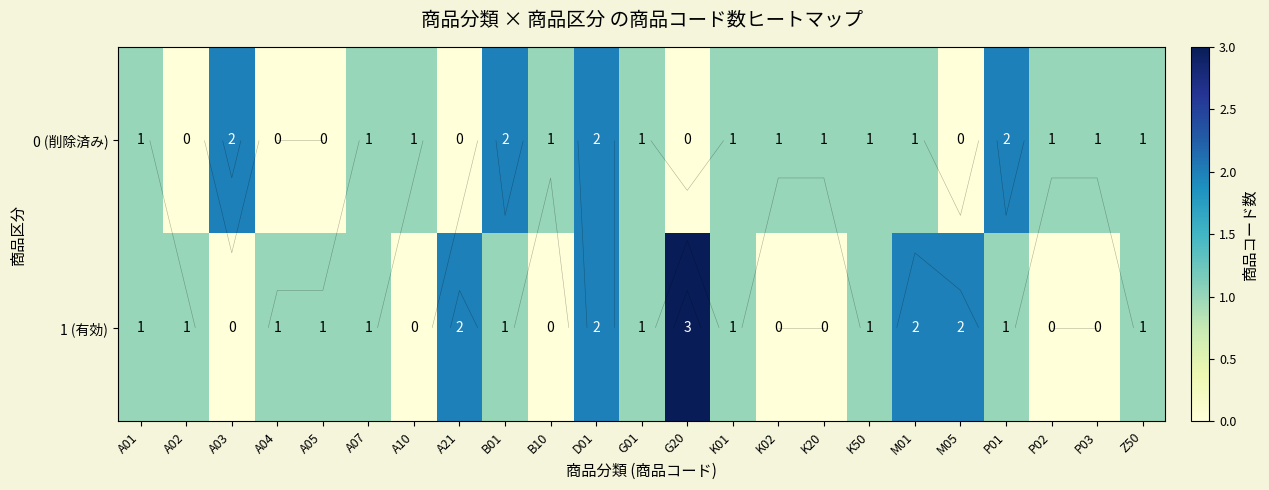

How many values in the 1 (有効) series are below 1?

7